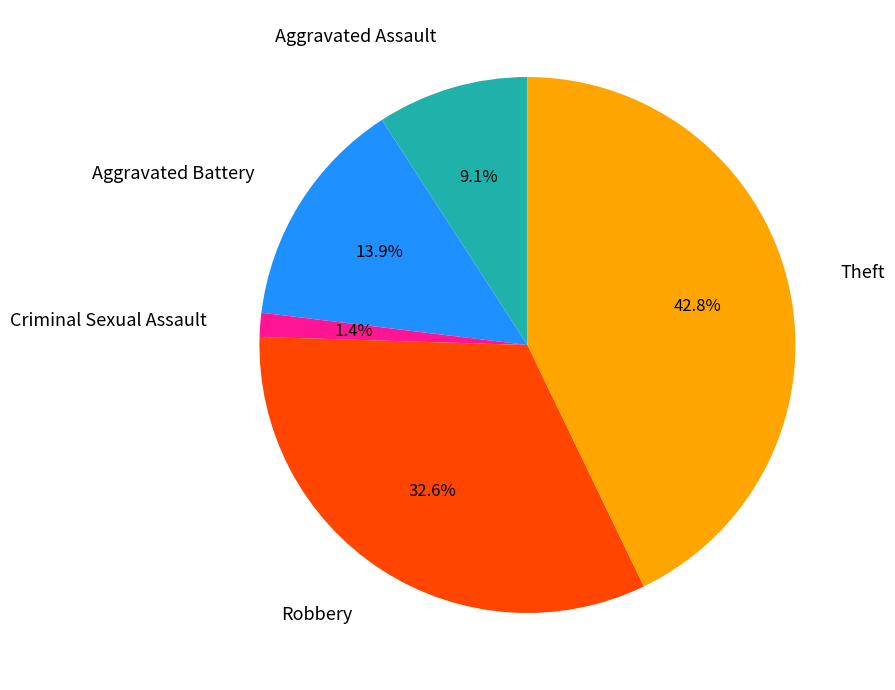

Is there a majority slice in this chart?

No